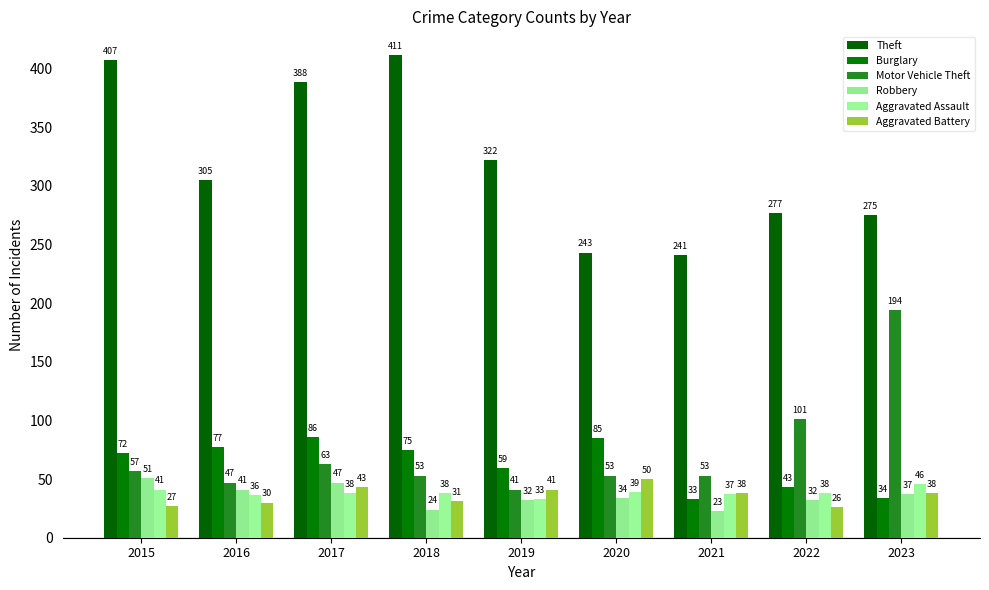

What is the highest value of the Robbery series?

51